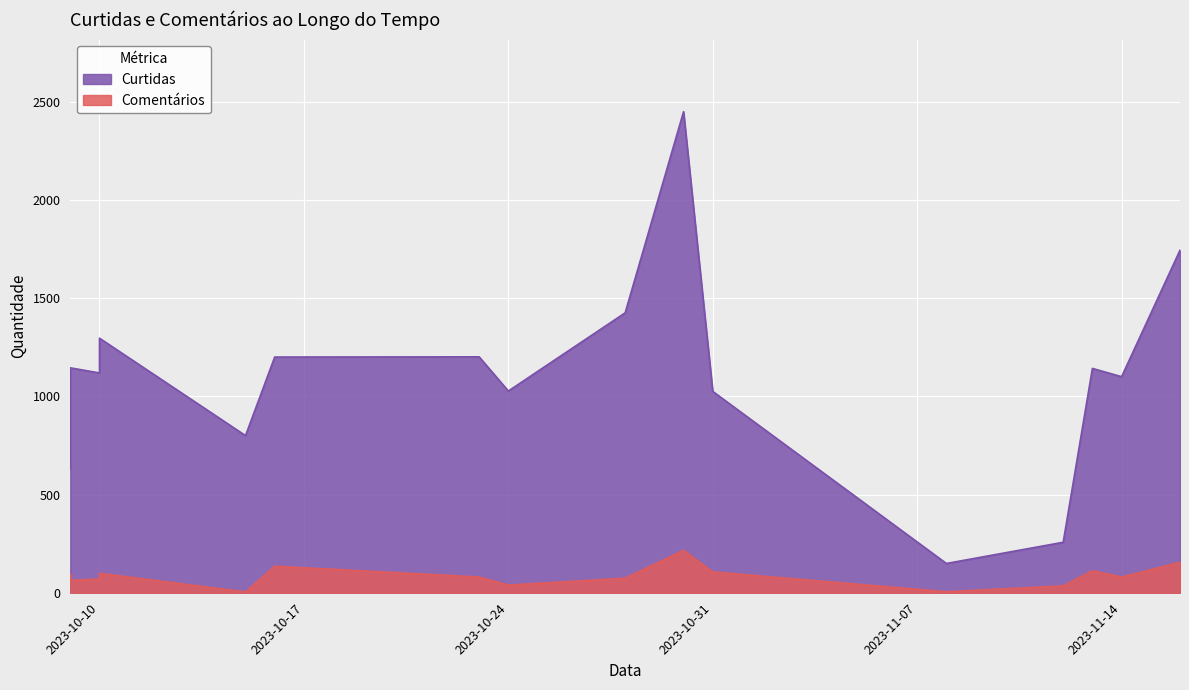

What is the minimum value shown in the chart?

4